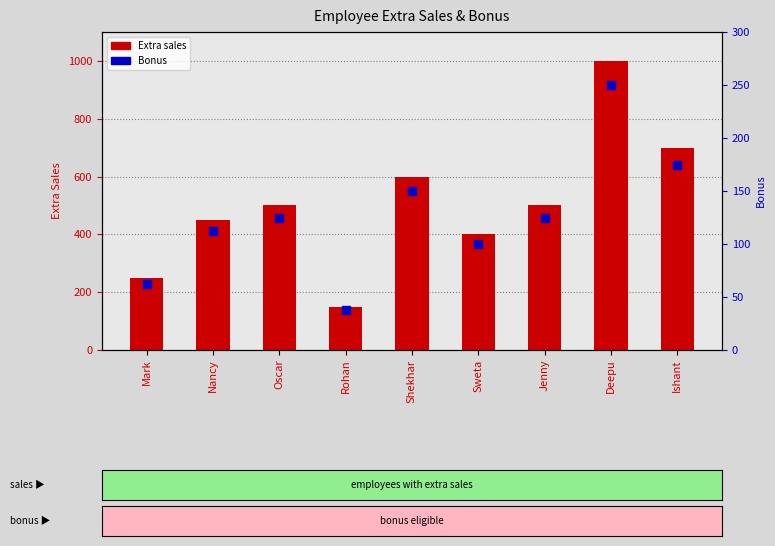

At how many categories does at least one series exceed 815?

1